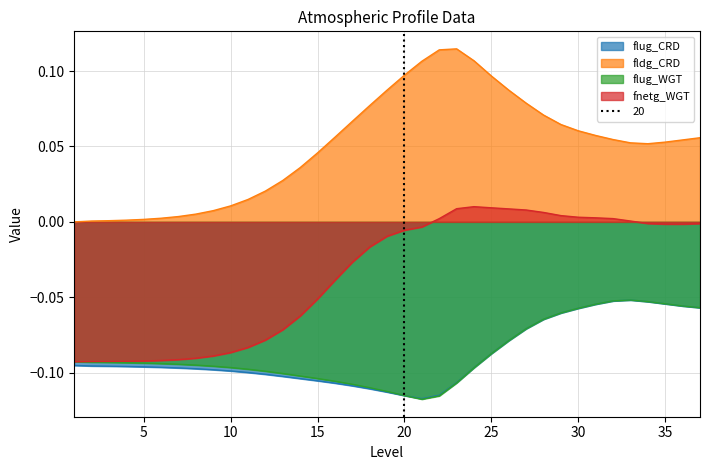

True or false: flug_WGT and flug_CRD intersect in this chart.

True